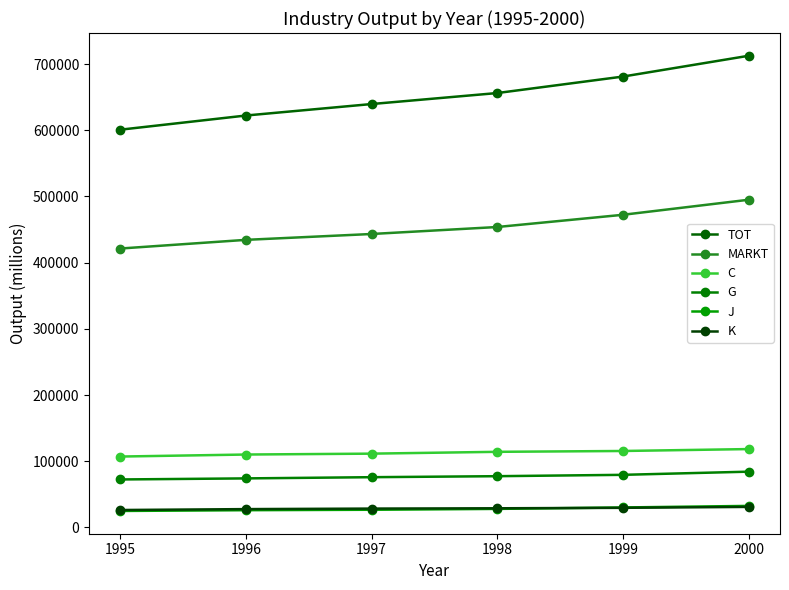

The value of G at 1997 is 75955. True or false?

True